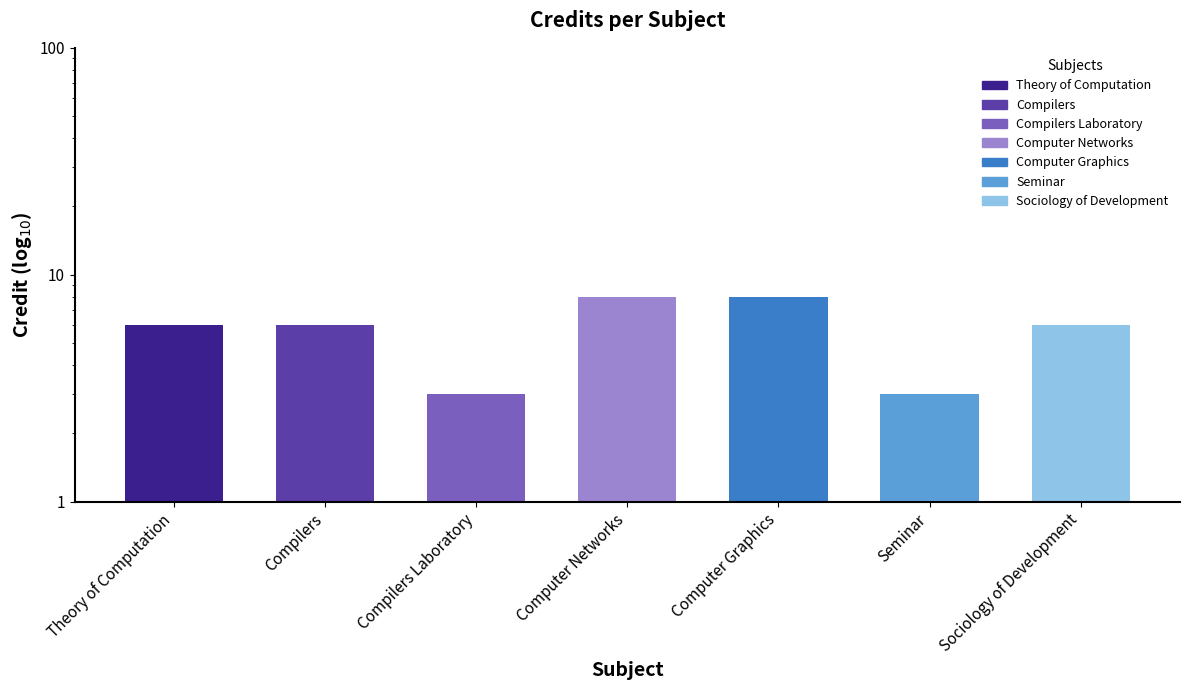

What is the sum of the values at Theory of Computation and Sociology of Development?

12